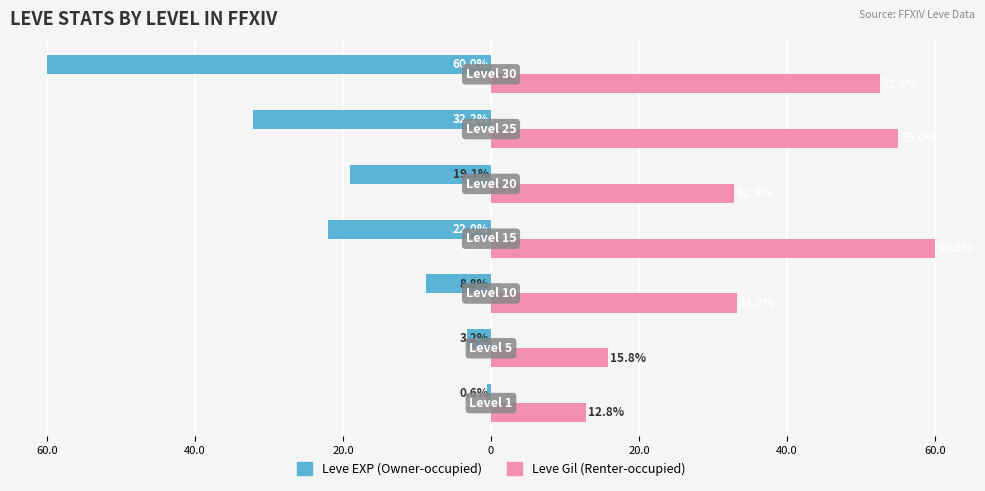

What is the average value of the Leve EXP (Owner-occupied) series?

-20.8